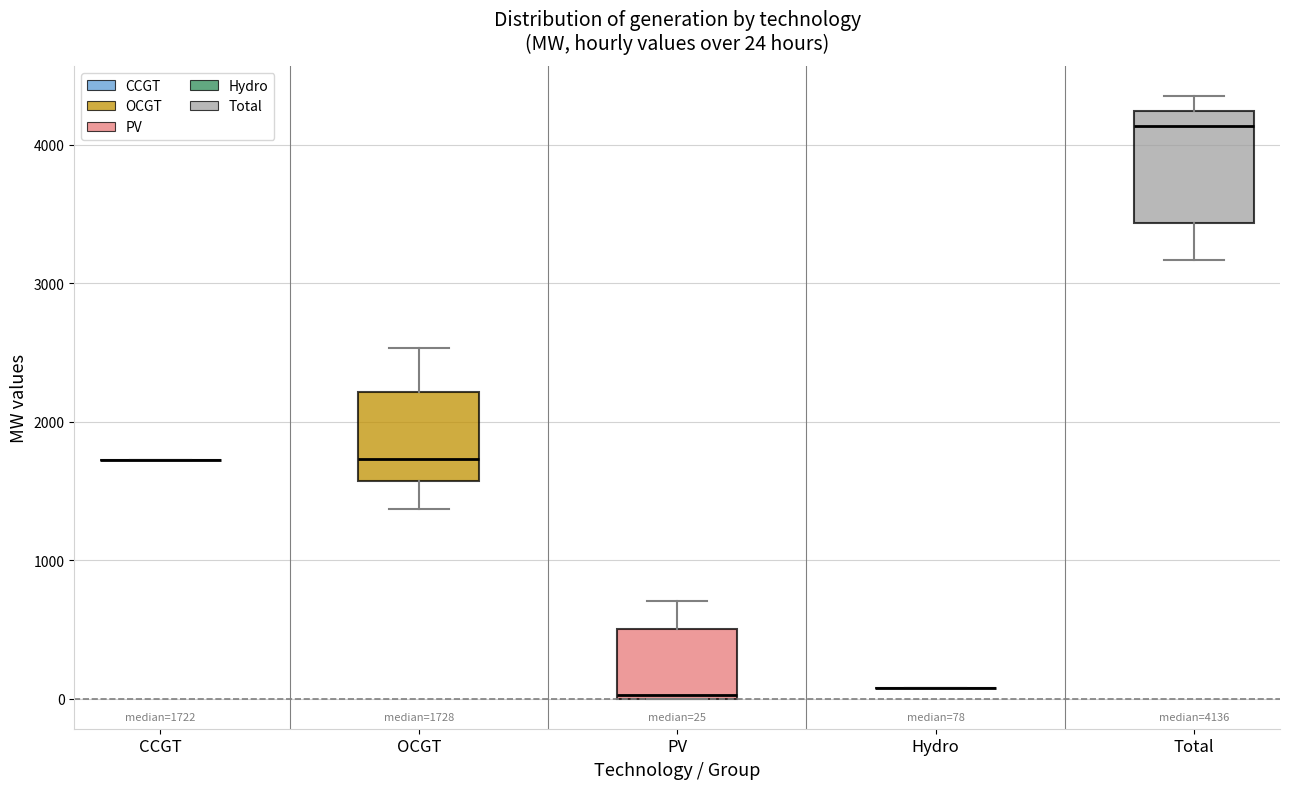

Which box is the tallest, from its lower edge to its upper edge?

Total